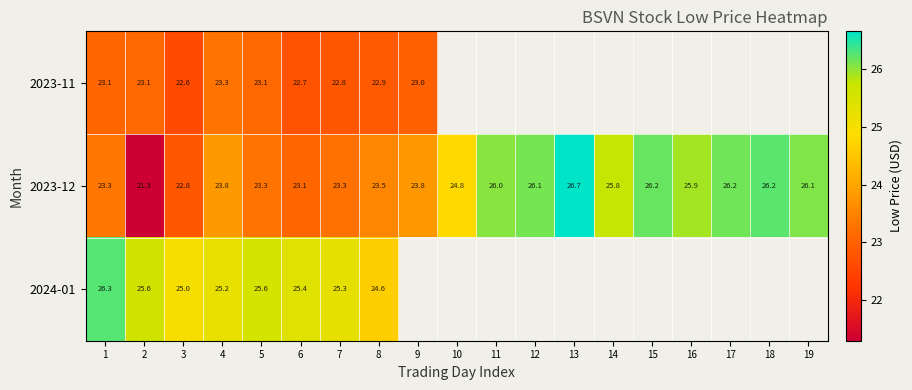

Is the value of 2023-11 at 2 greater than the value of 2023-12 at 4?

No